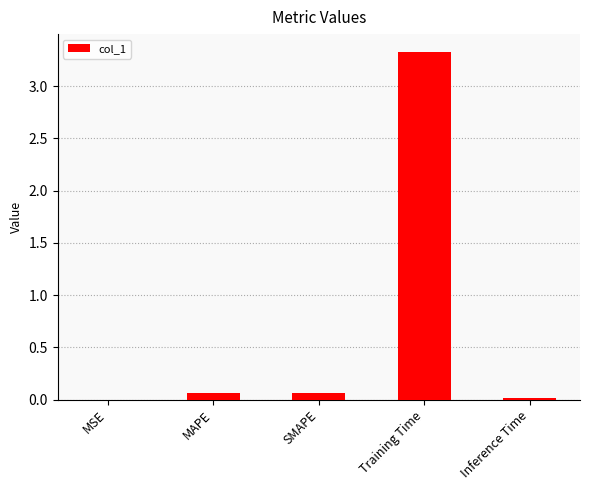

Is it true that the value at Inference Time is 0.0?

True